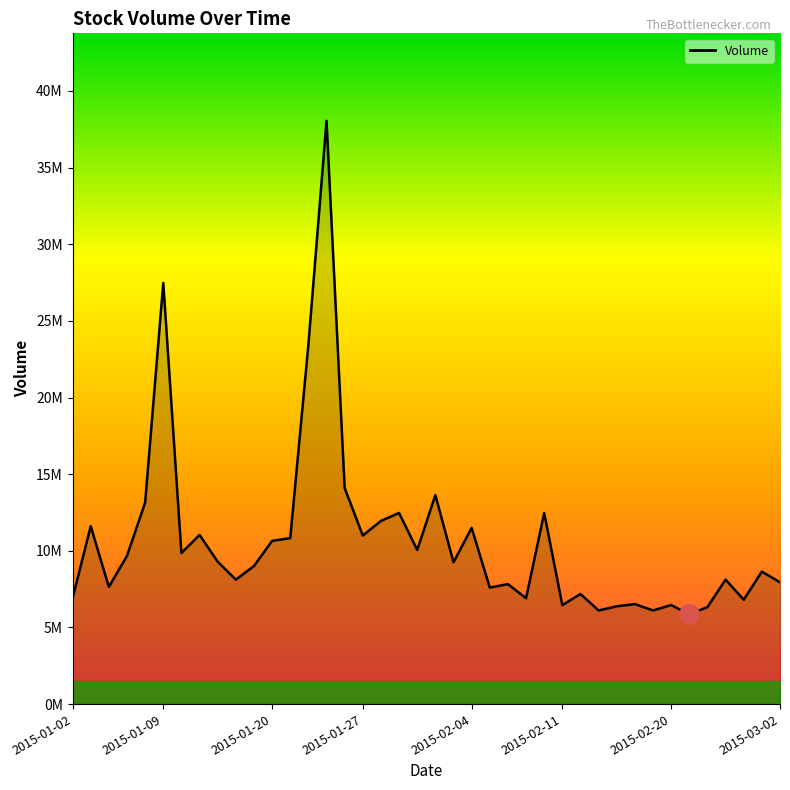

Does the chart display data point markers on the line(s)?

No